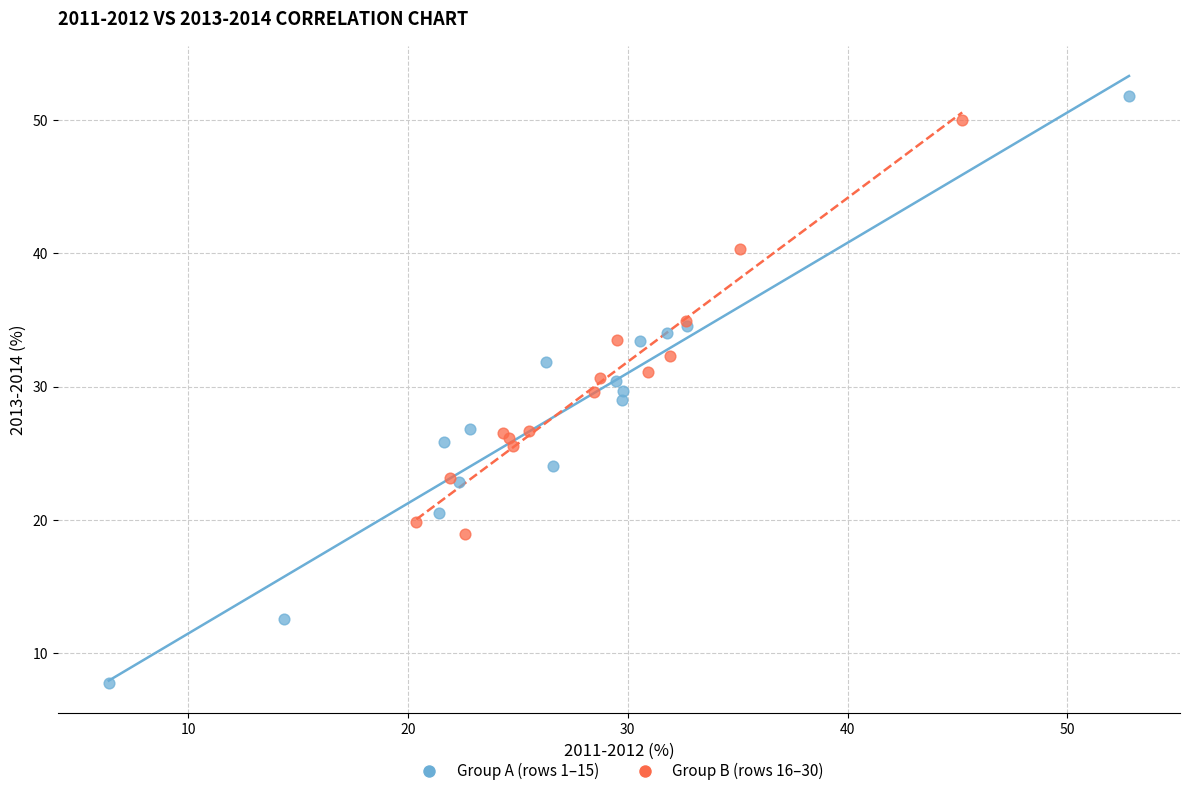

Which series reaches the minimum Y coordinate?

Group A (rows 1–15)